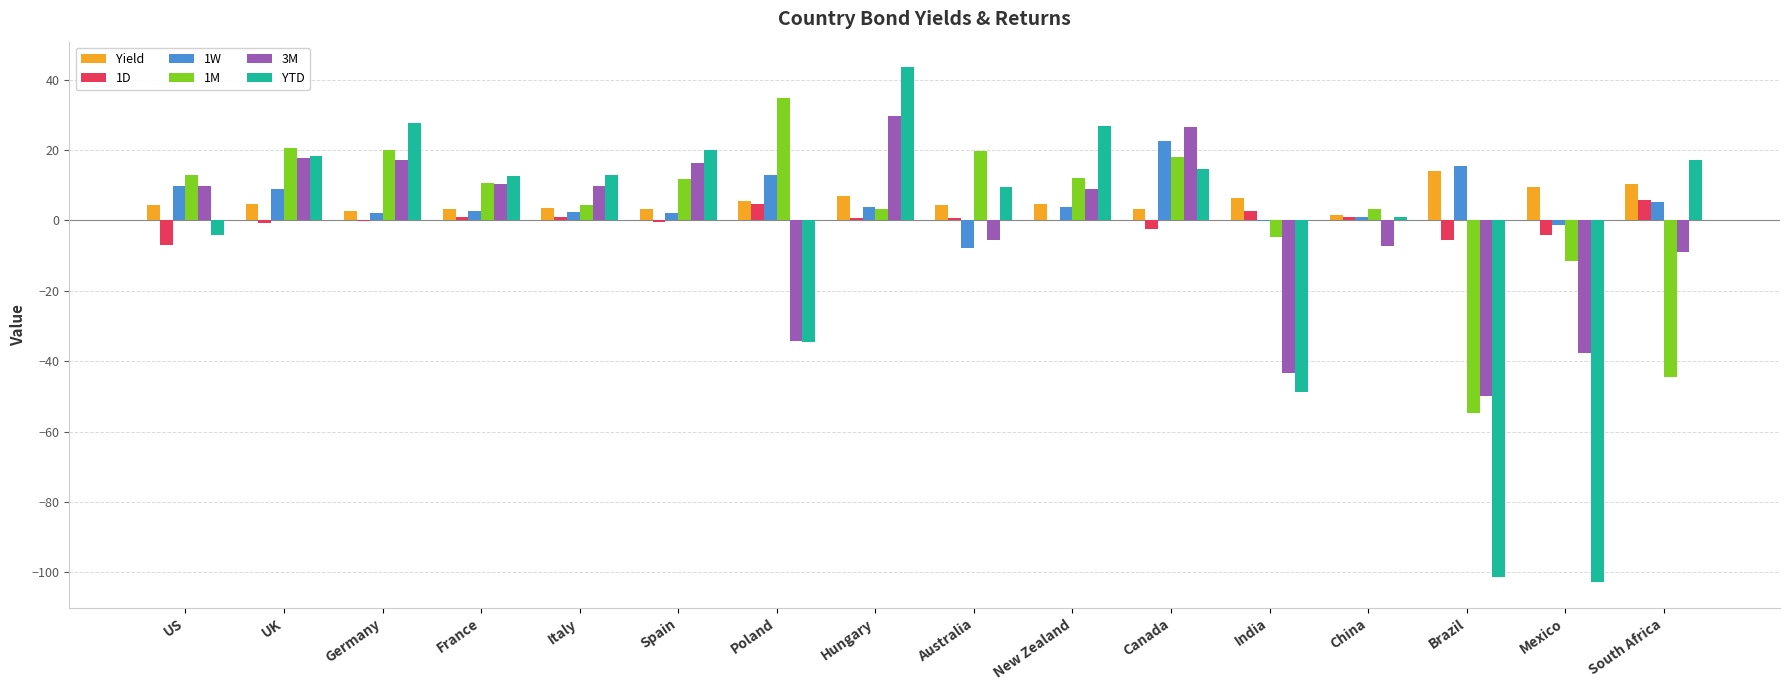

The 3M series shows 10.8 at UK. True or false?

False